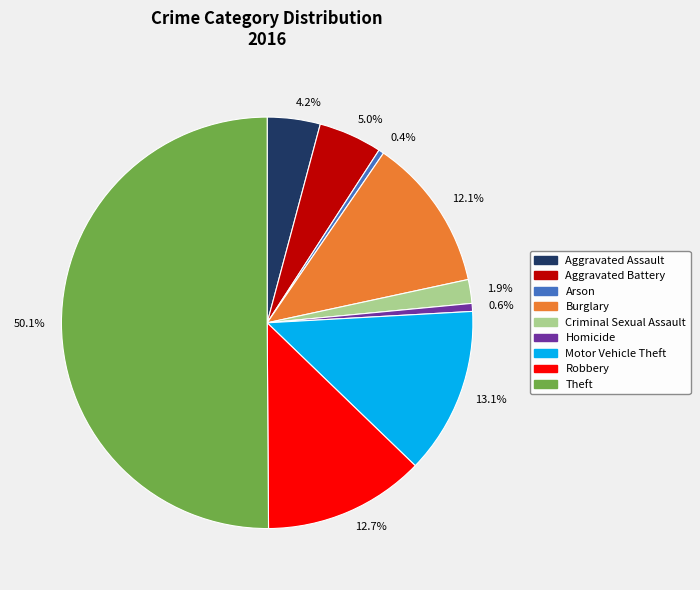

Which slice is the largest?

50.1%